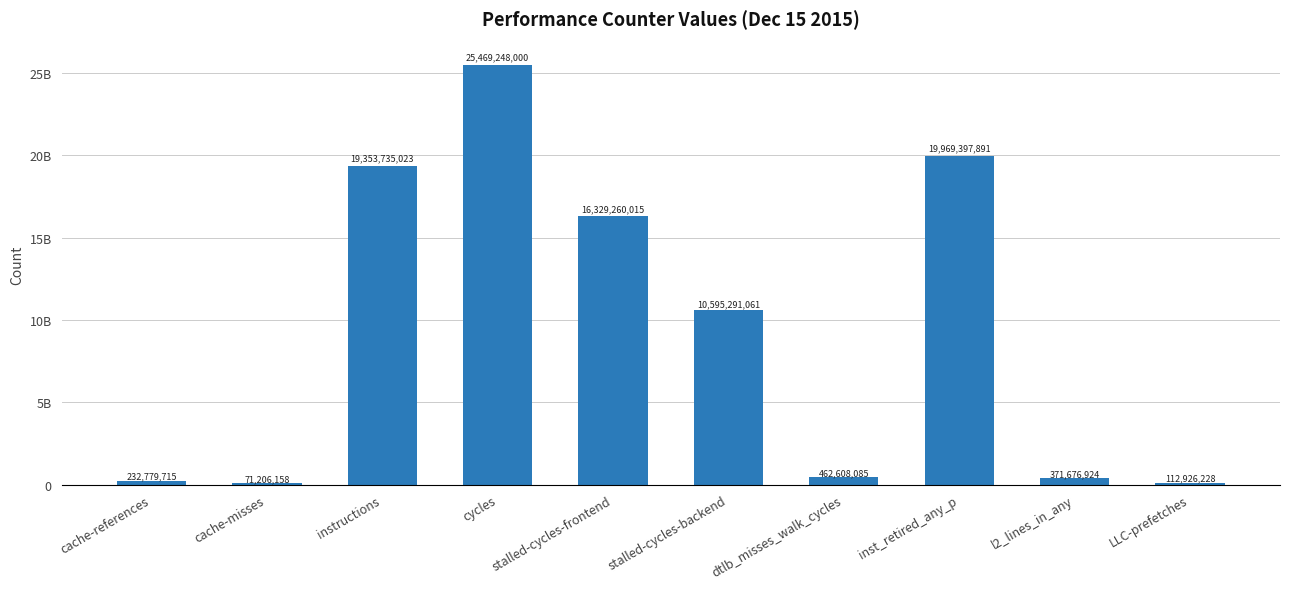

What is the label of the 5th bar from the left?

stalled-cycles-frontend